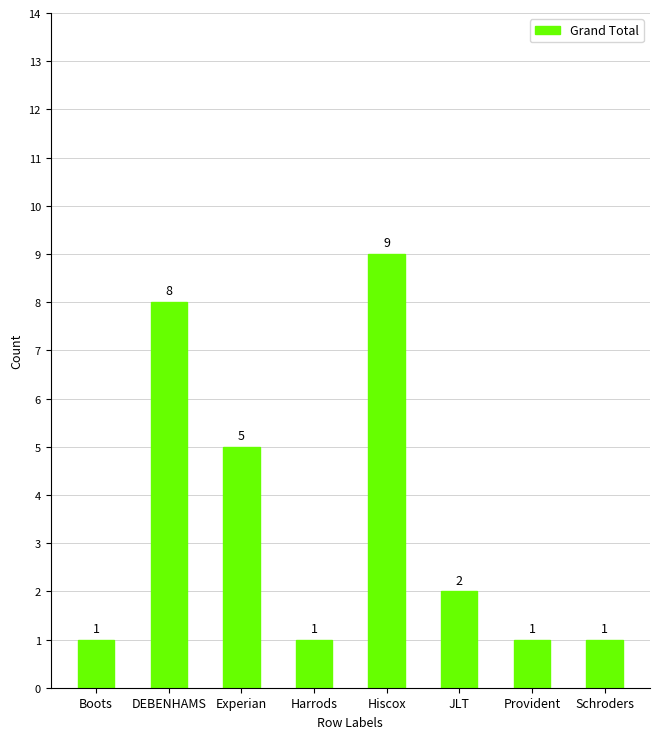

The chart shows a value of 2 at Provident. True or false?

False